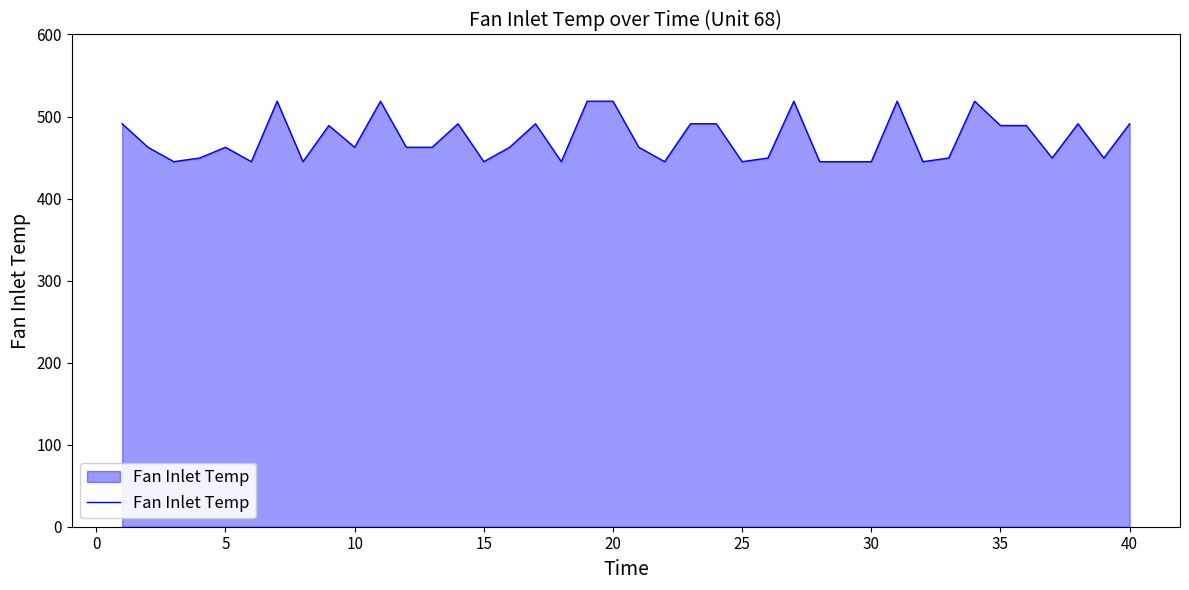

What is the minimum value shown in the chart?

445.0